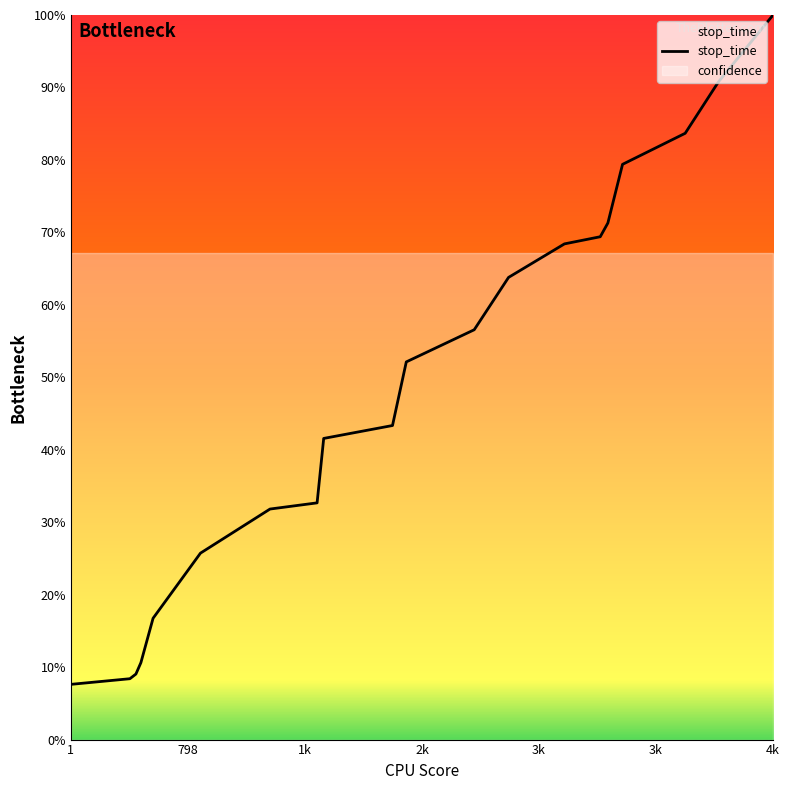

At which label does stop_time reach its peak?

4k